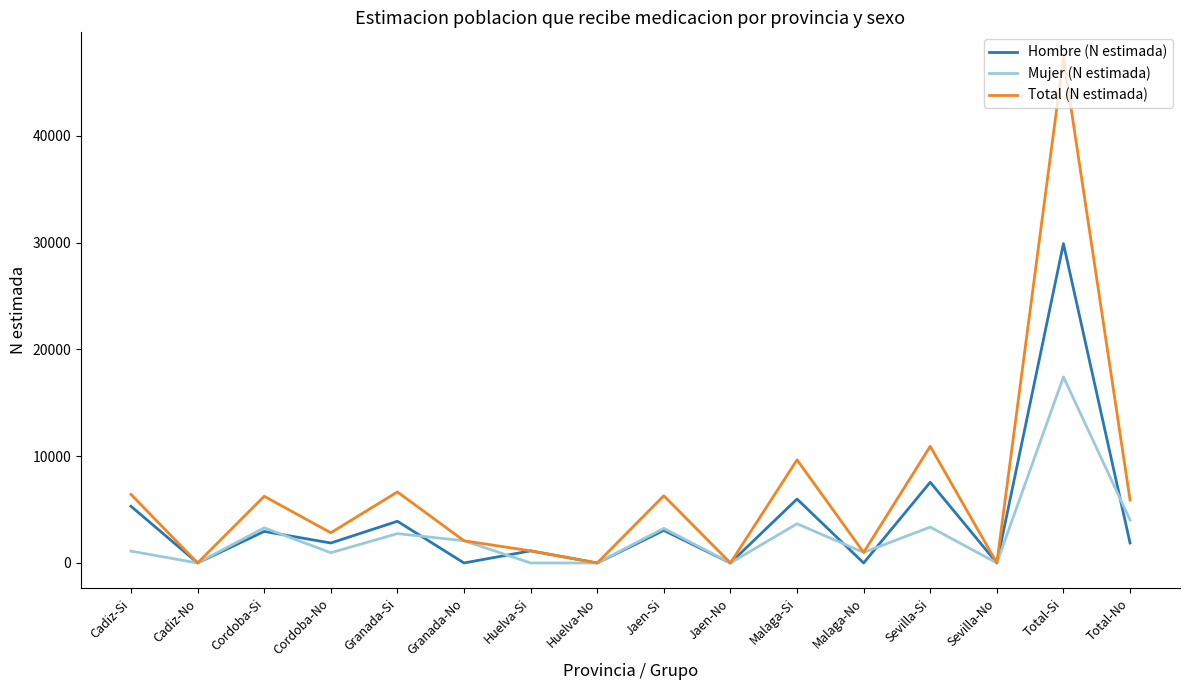

What is the average value of the Mujer (N estimada) series?

2682